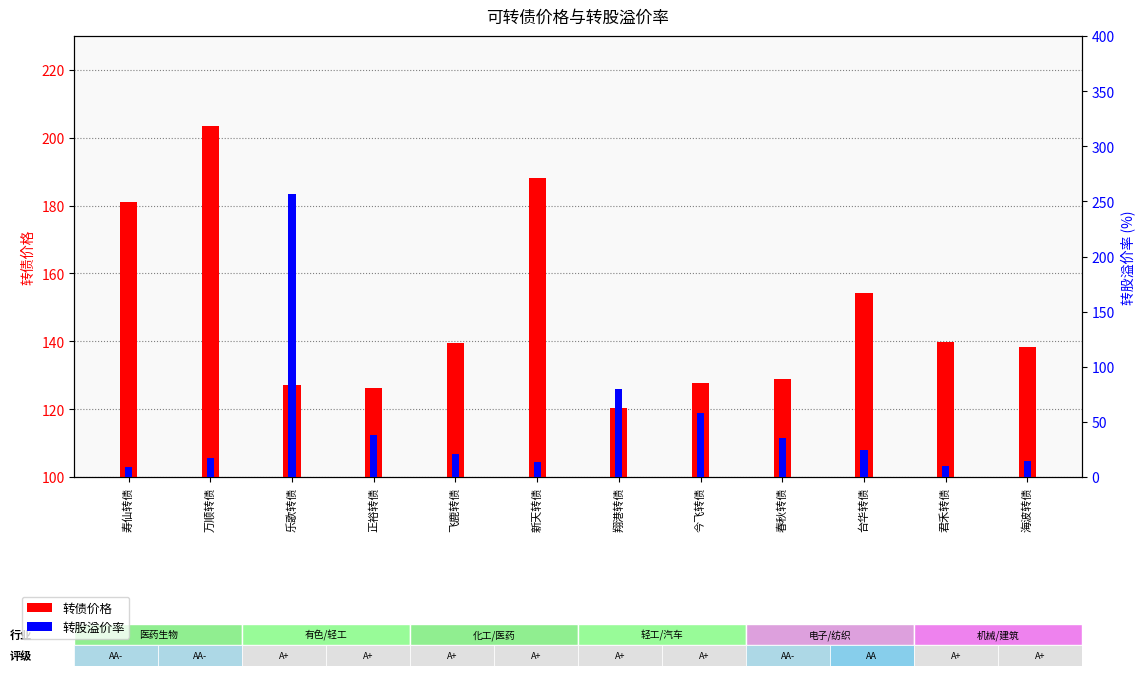

At which category does the chart reach its peak across all series?

乐歌转债